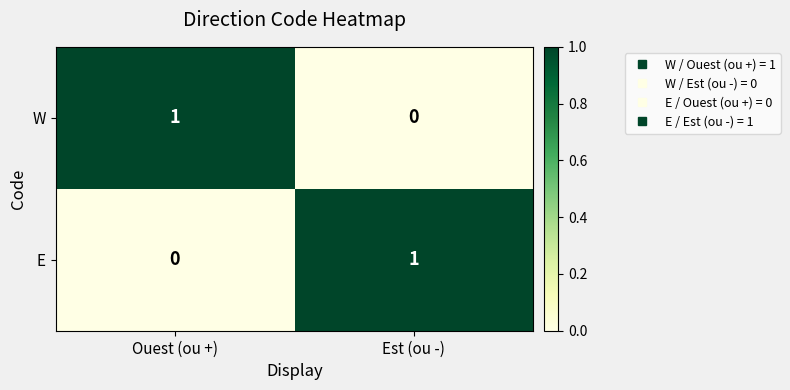

How many data points does each series have?

2